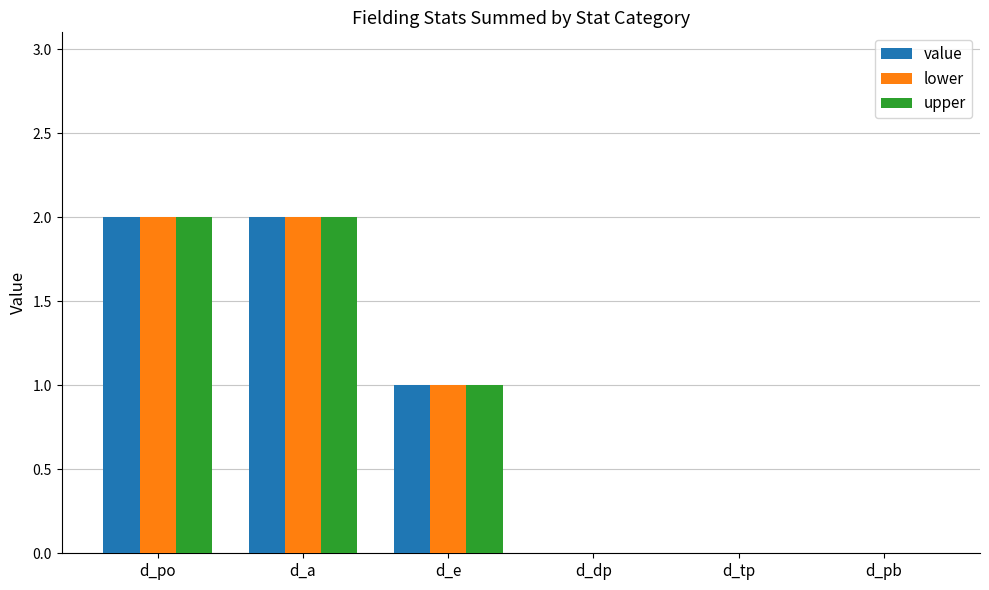

How many data points does each series have?

6